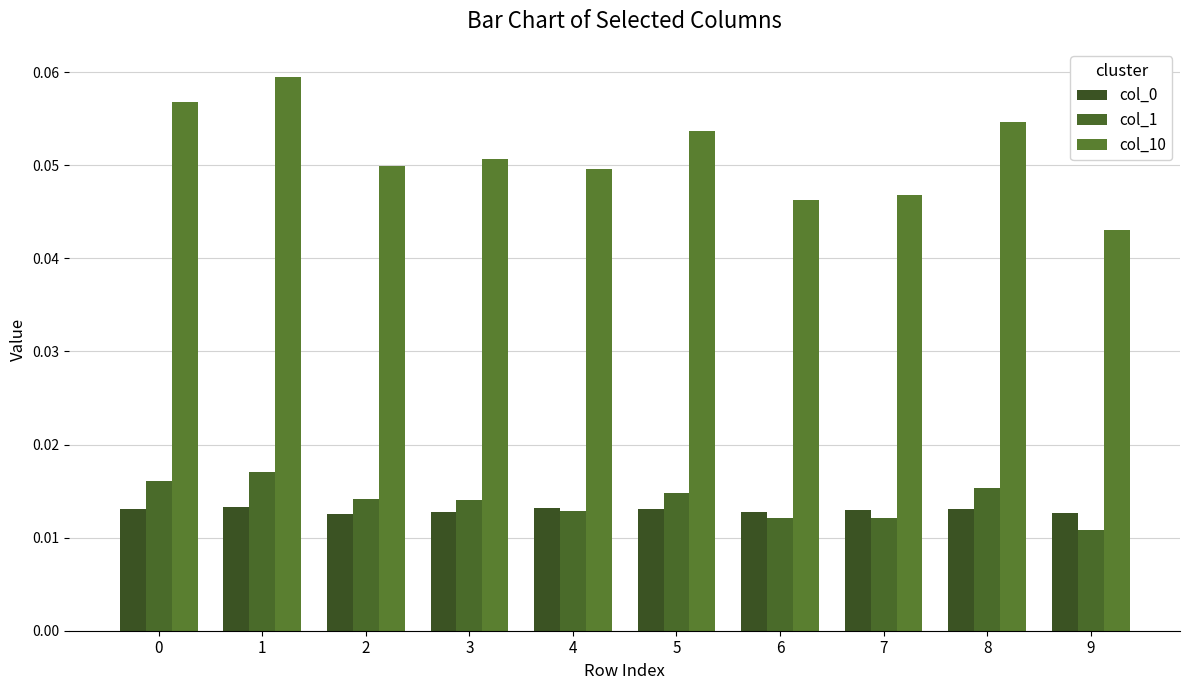

At which category is the sum across all series the highest?

1